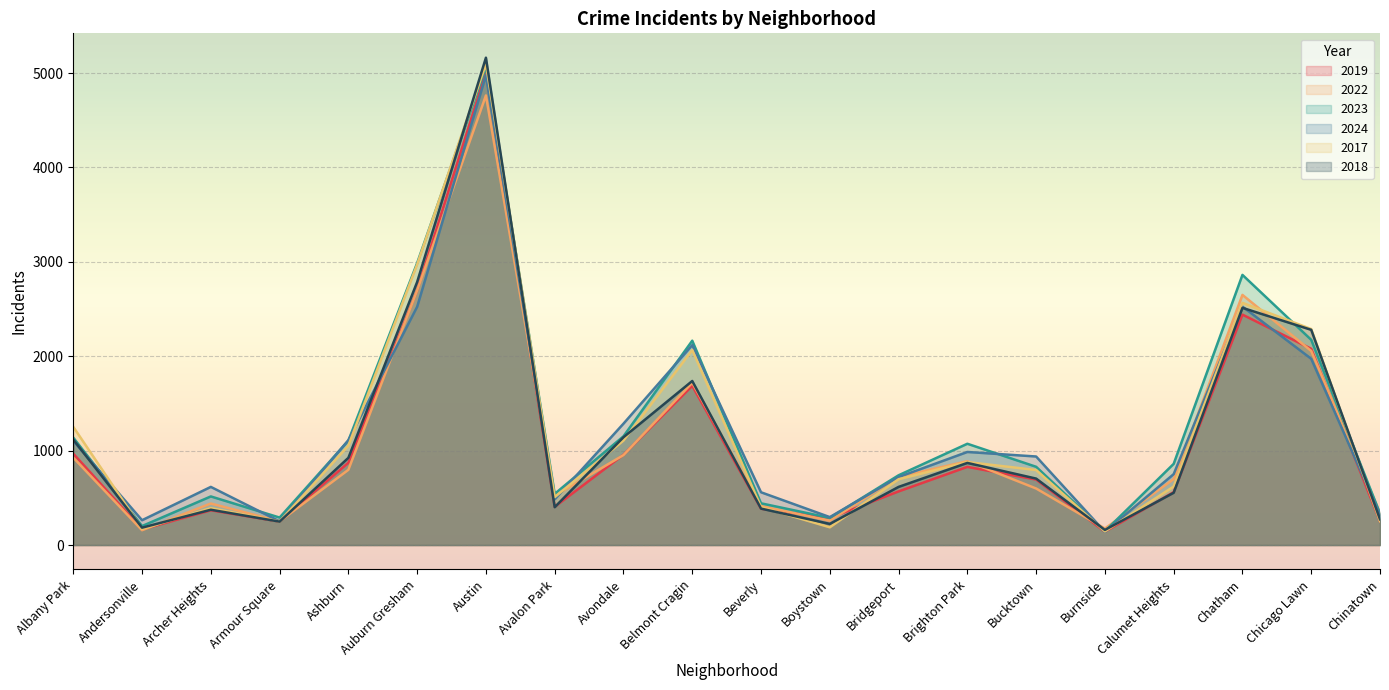

At which label does 2024 reach its peak?

Austin